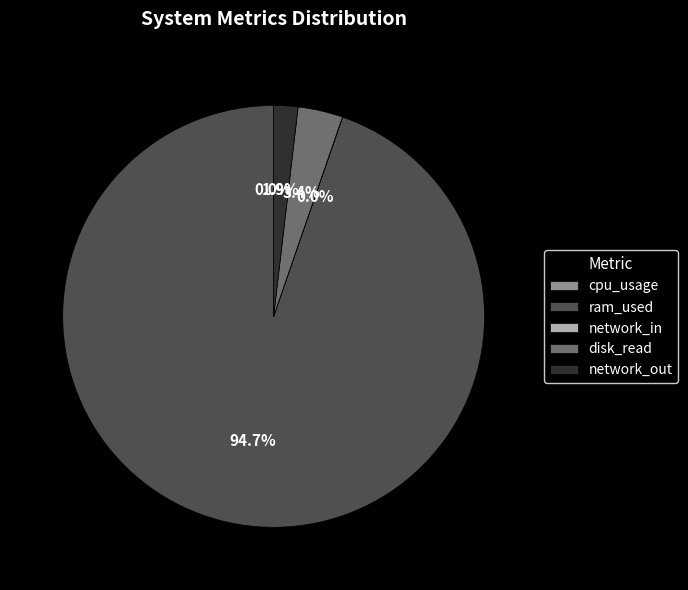

Between disk_read and network_out, which is larger?

disk_read